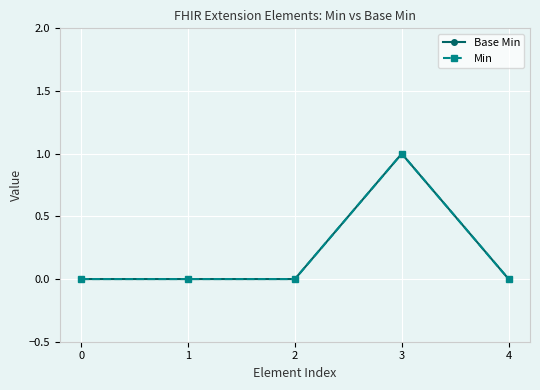

Does the chart have visible grid lines?

Yes